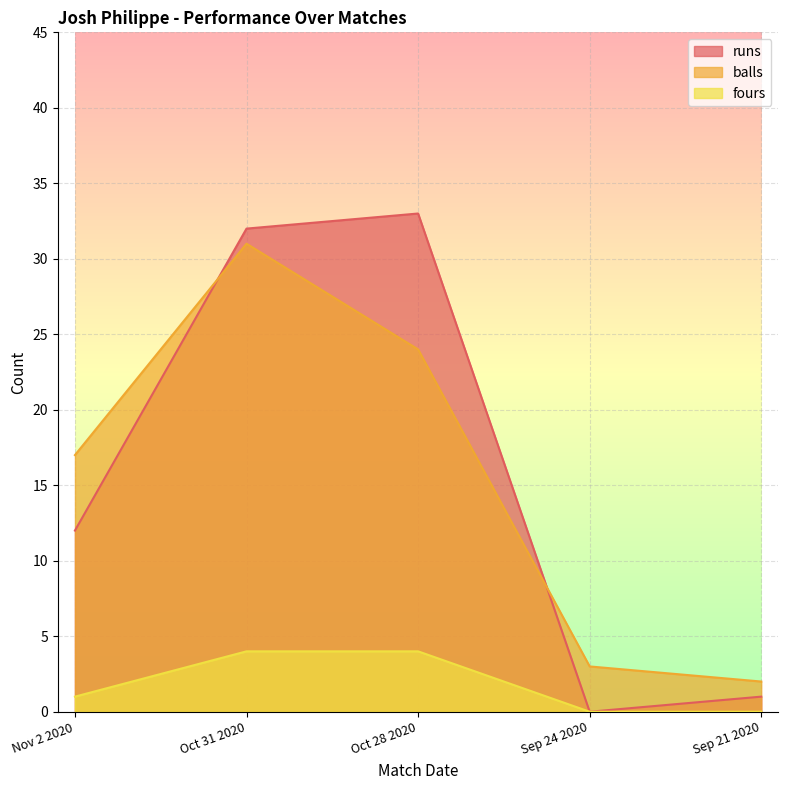

List the series in order of their peak value, lowest first.

fours, balls, runs